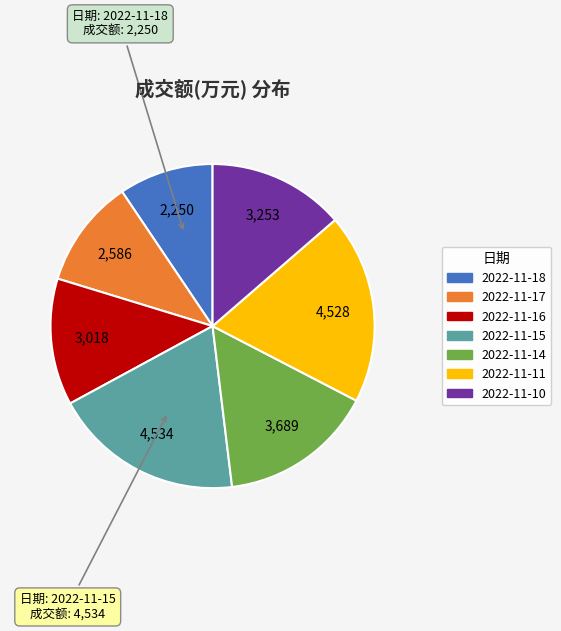

Does any single category account for the majority?

No